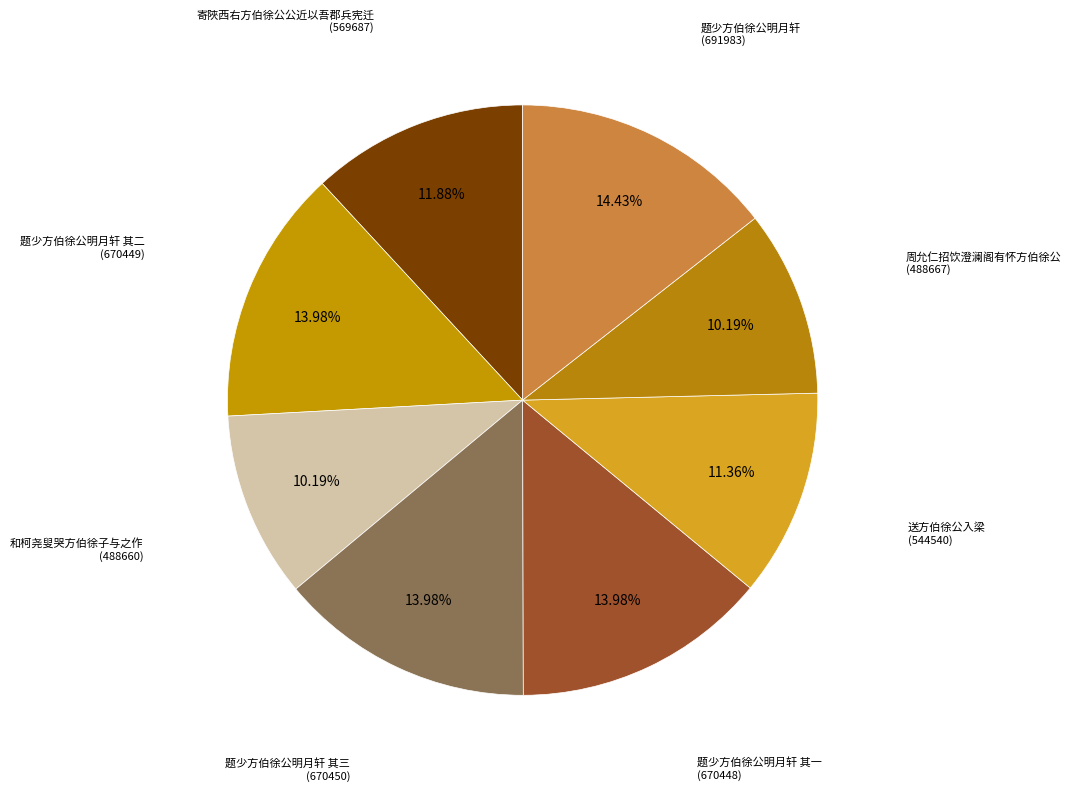

How many slices are in this pie chart?

8